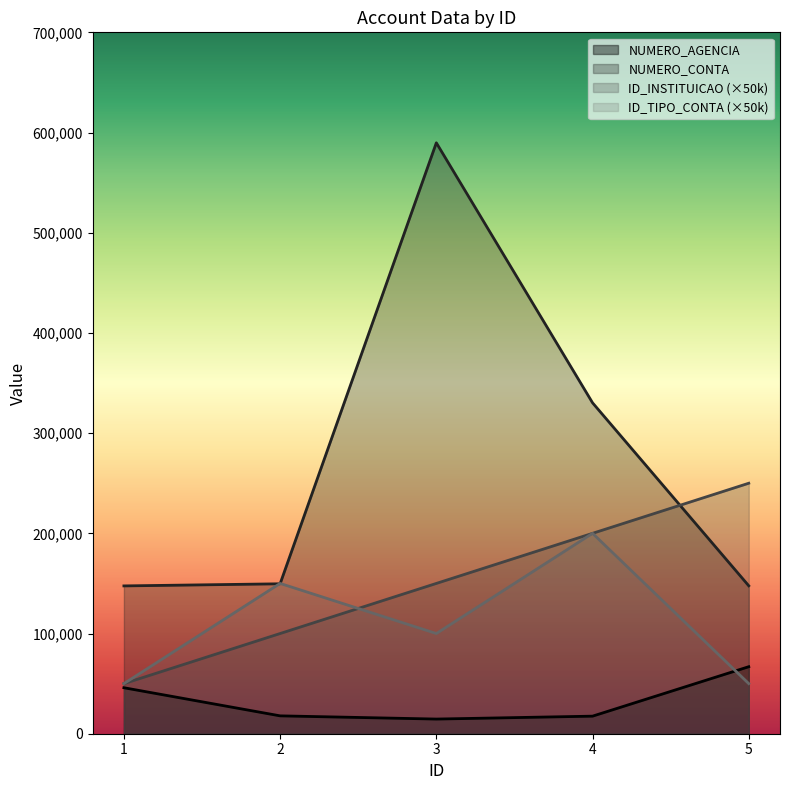

How many times do ID_INSTITUICAO and ID_TIPO_CONTA cross each other?

1